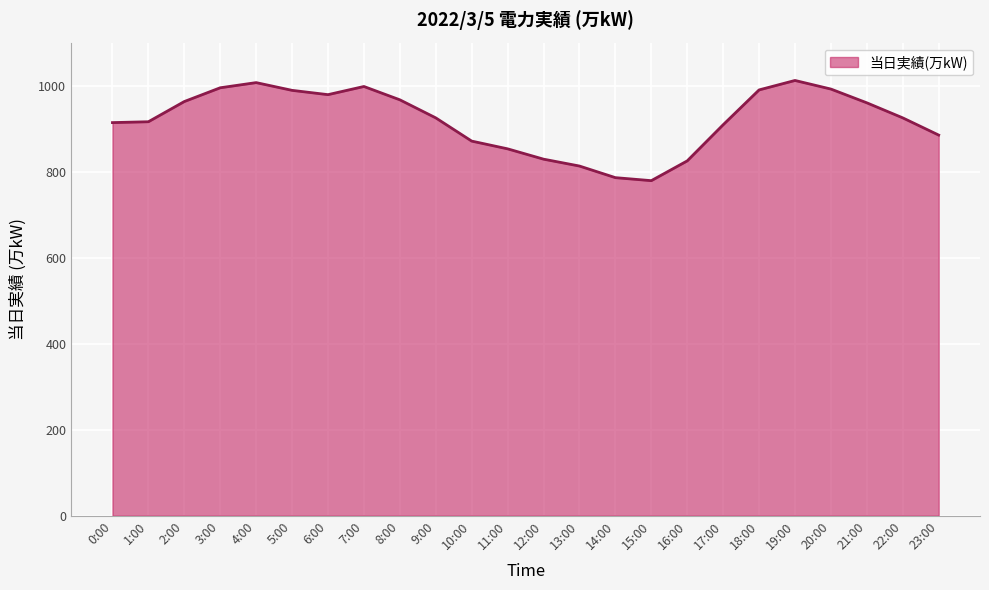

What is the maximum value shown in the chart?

1012